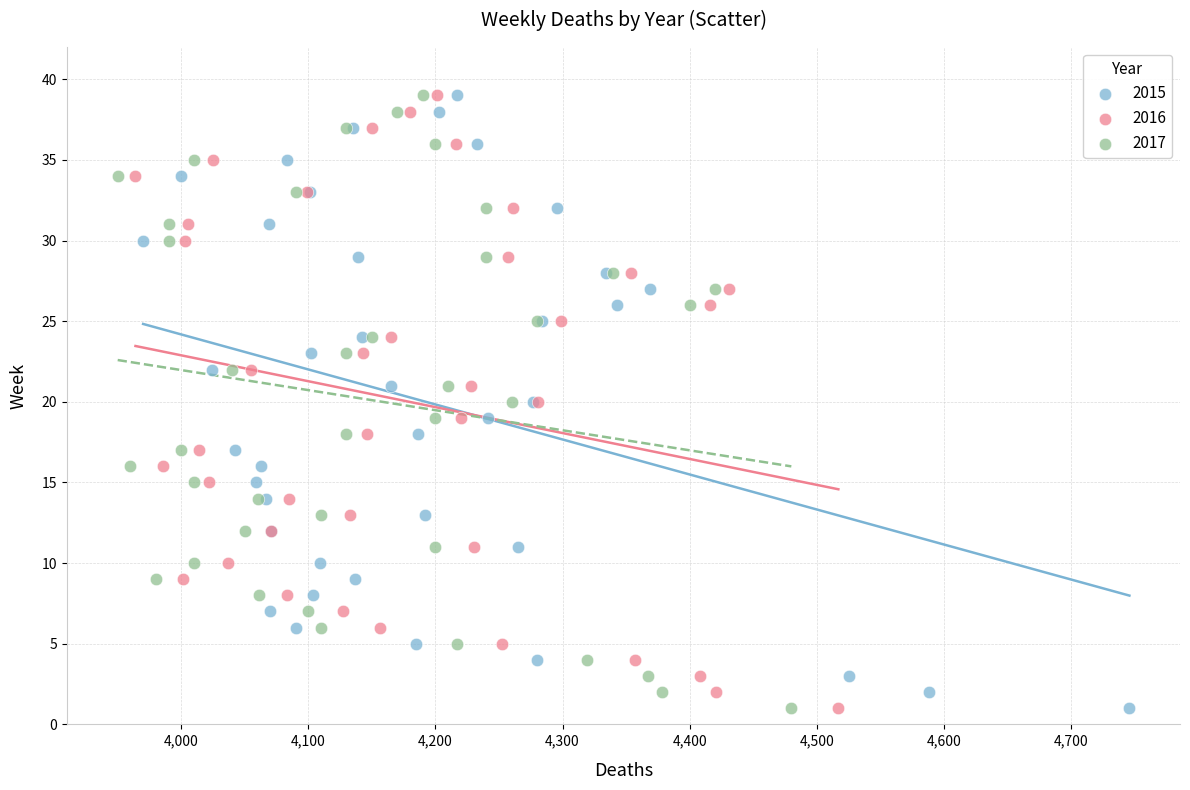

What are all the series names shown in the legend?

2015, 2016, 2017